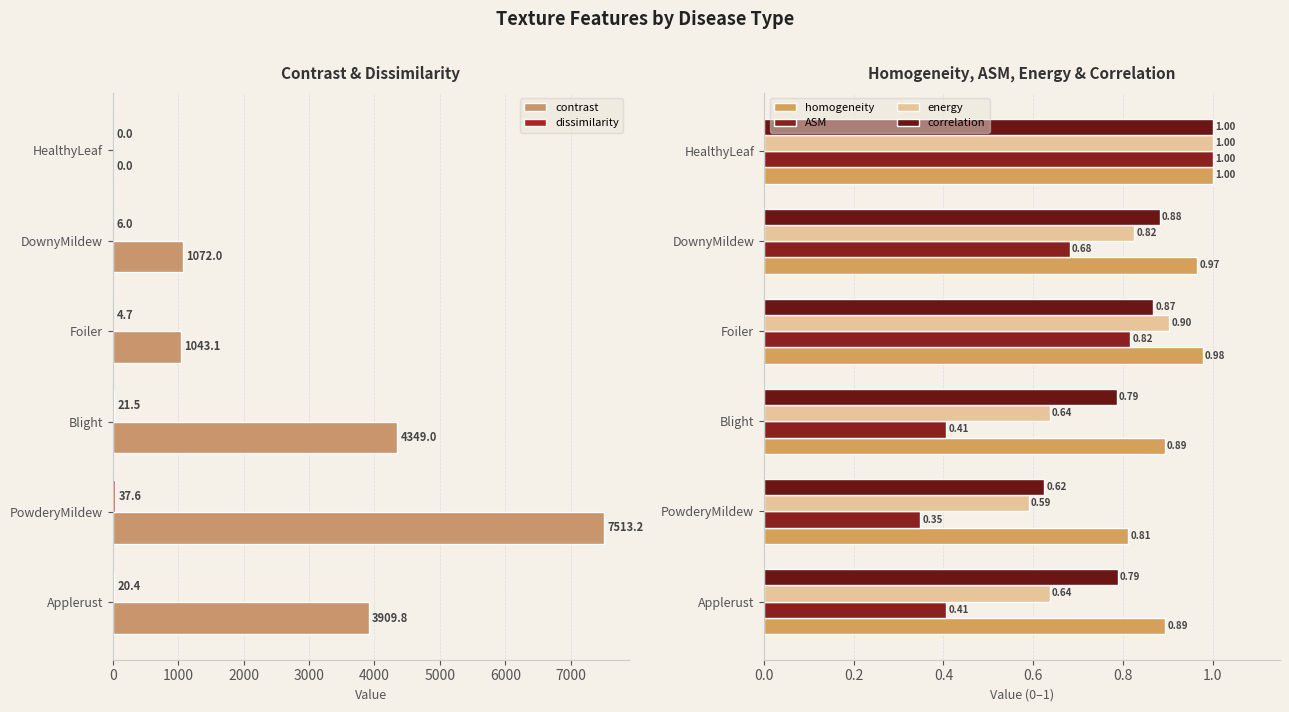

What is the sum of all homogeneity values?

5.5